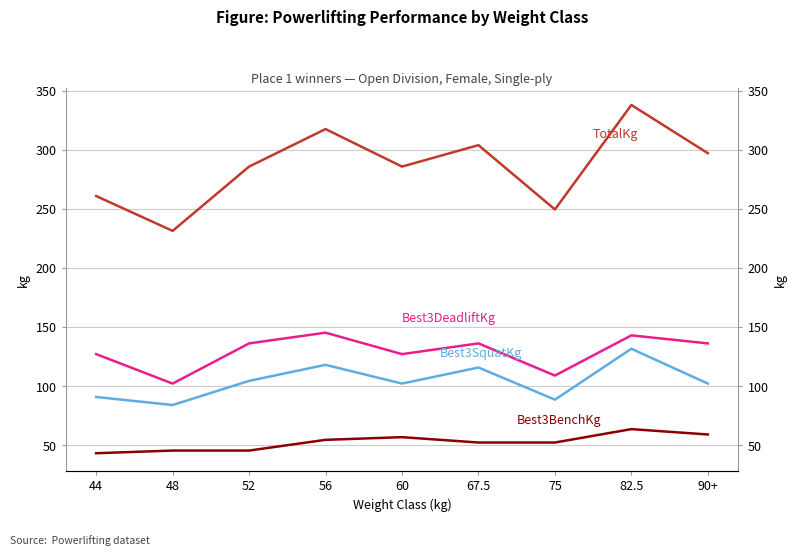

What is the smallest value displayed?

43.1